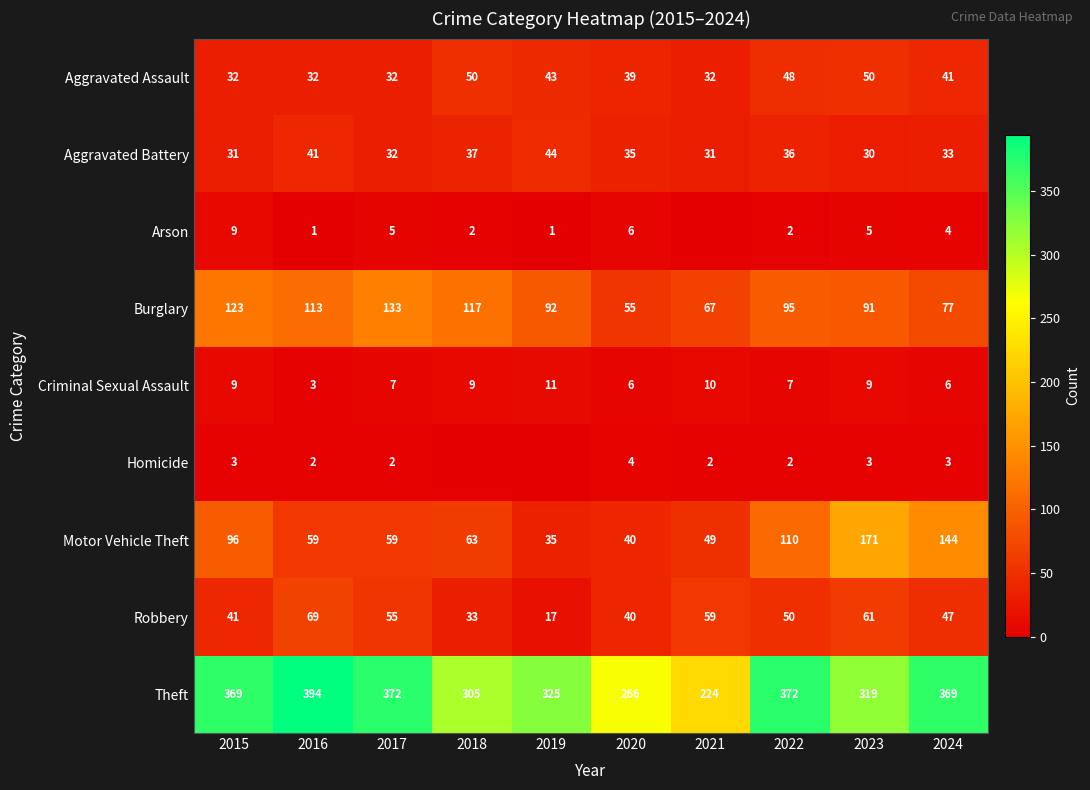

What is the difference between the maximum and minimum values in the Motor Vehicle Theft series?

136